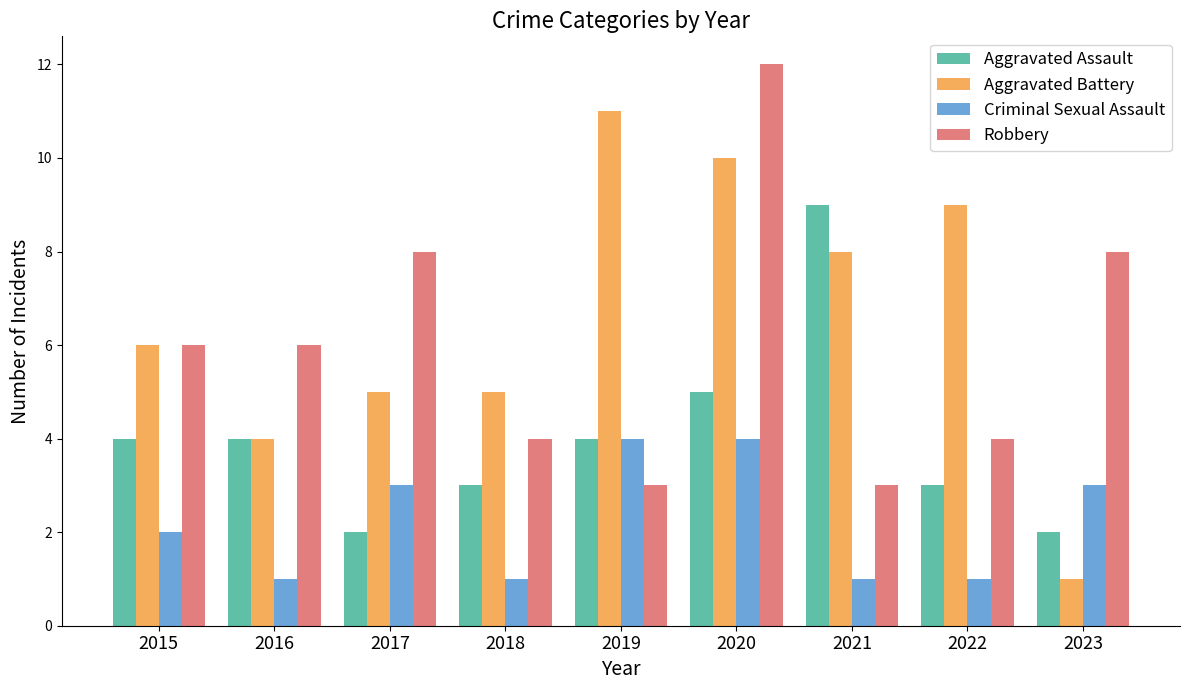

Rank the series by their maximum value, from lowest to highest.

Criminal Sexual Assault, Aggravated Assault, Aggravated Battery, Robbery